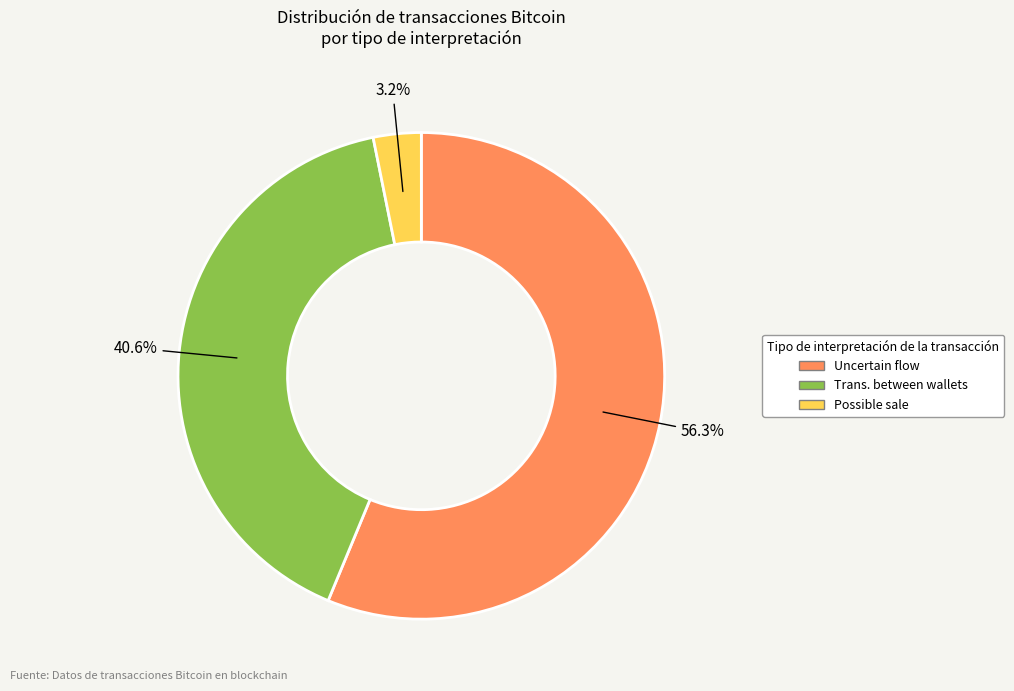

To the nearest percent, what is the average slice percentage?

33%